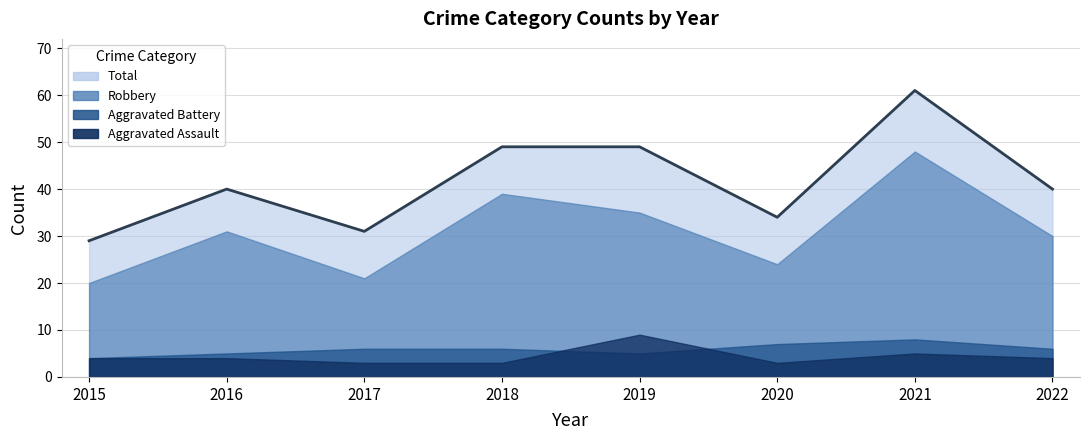

List the labels in order of Total value, smallest first.

2015, 2017, 2020, 2016, 2022, 2018, 2019, 2021